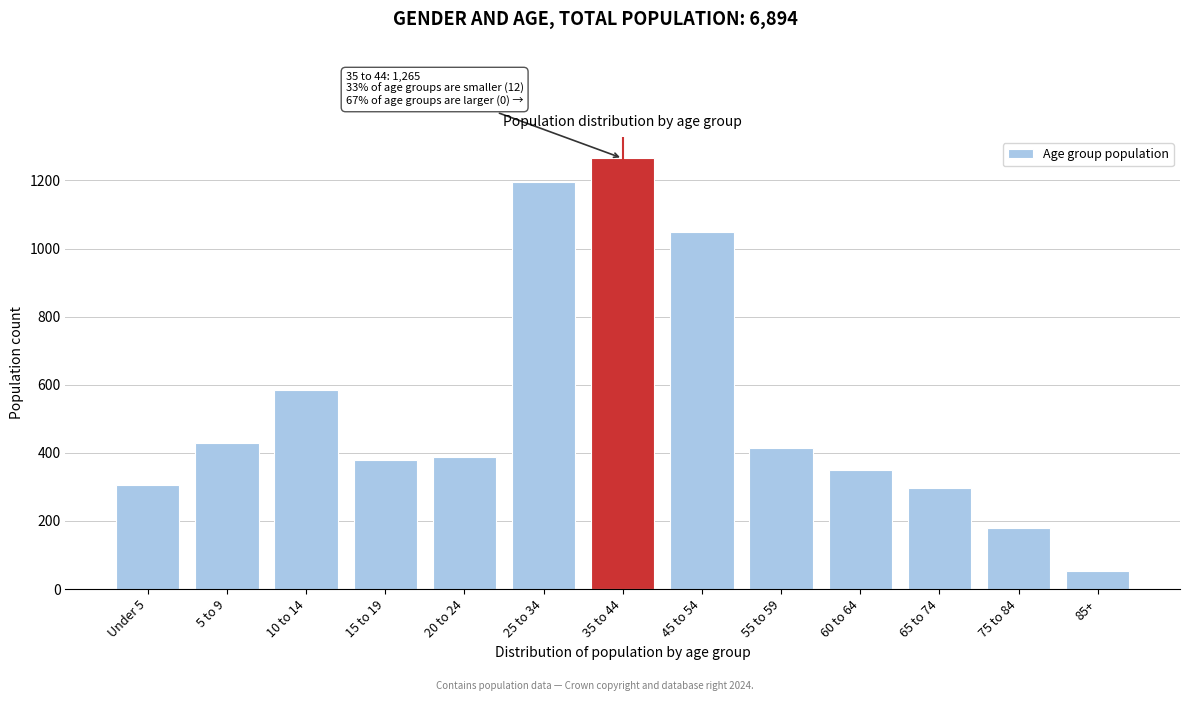

Reading left to right, extract all data points from this chart.

306	429	586	380	388	1196	1265	1050	413	351	298	178	54